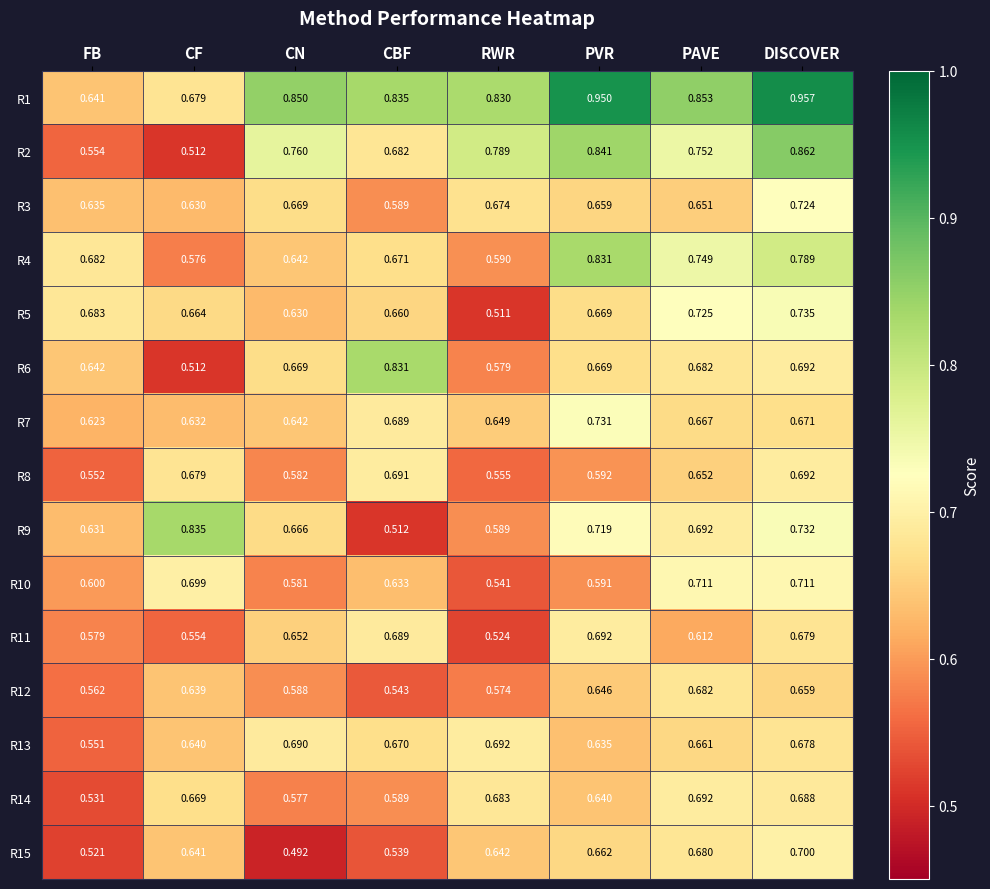

At which label does R3 reach its minimum?

CBF